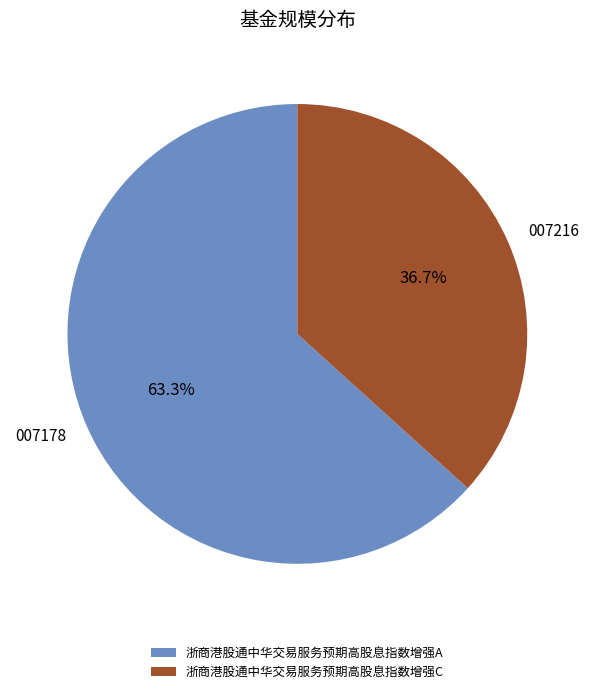

Which slice represents more than half of the pie?

浙商港股通中华交易服务预期高股息指数增强A